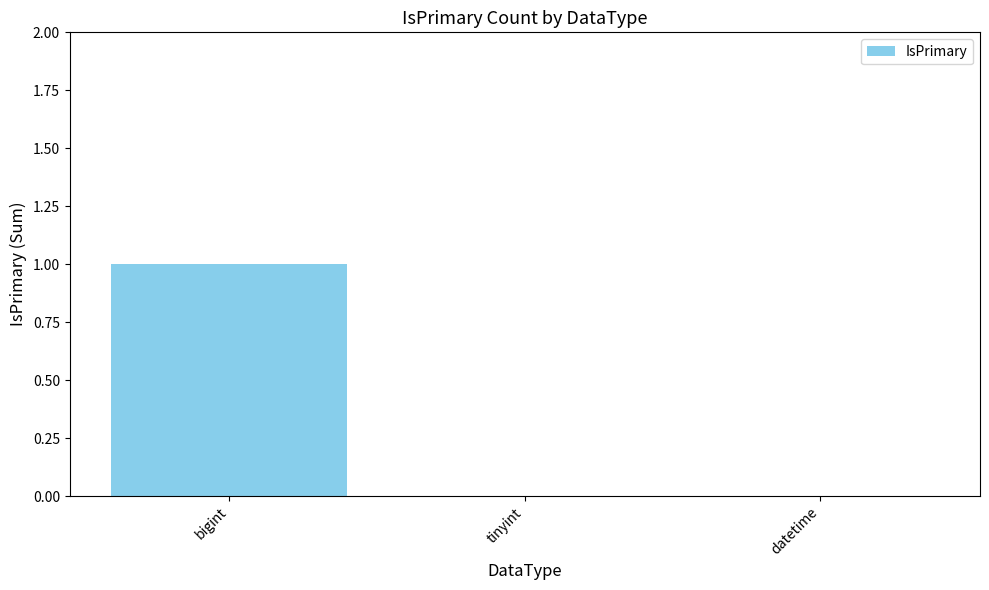

Reading left to right, transcribe all the data shown in this chart.

1	0	0